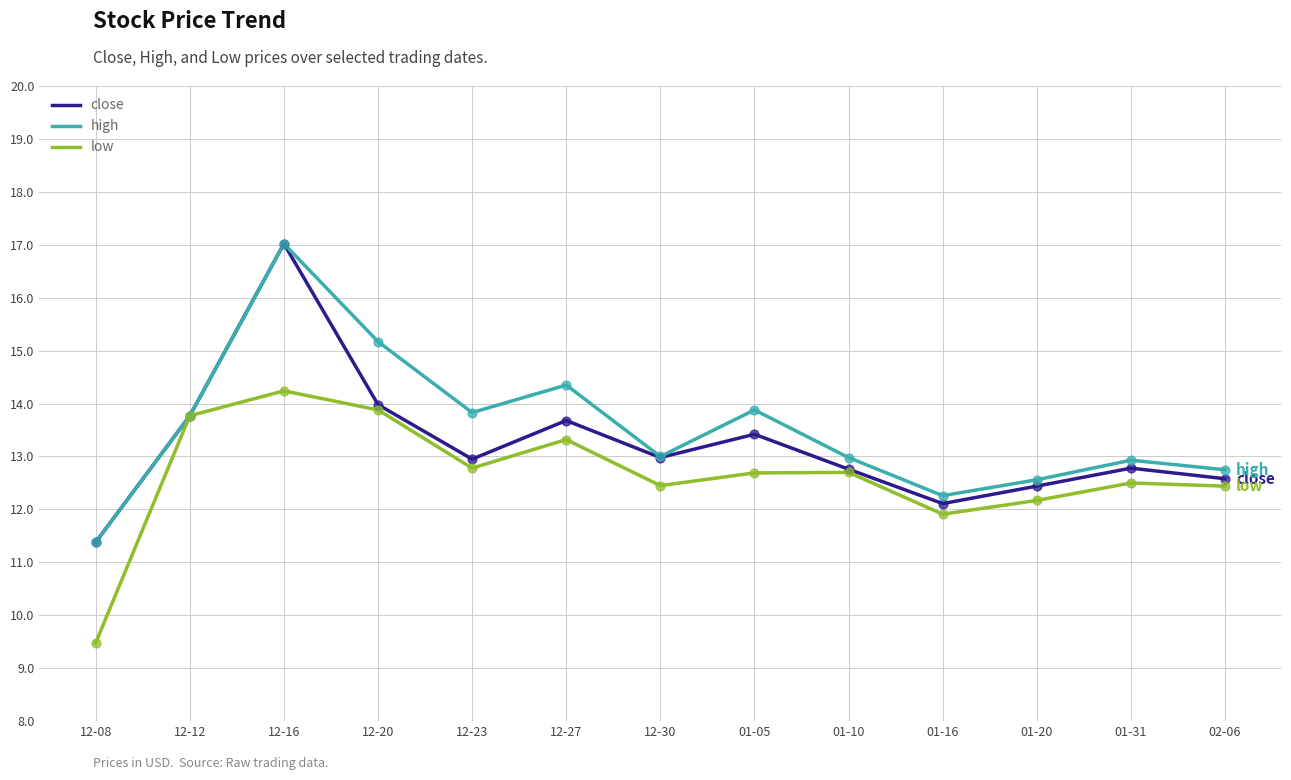

What is the total value across all series at 12-20?

43.0